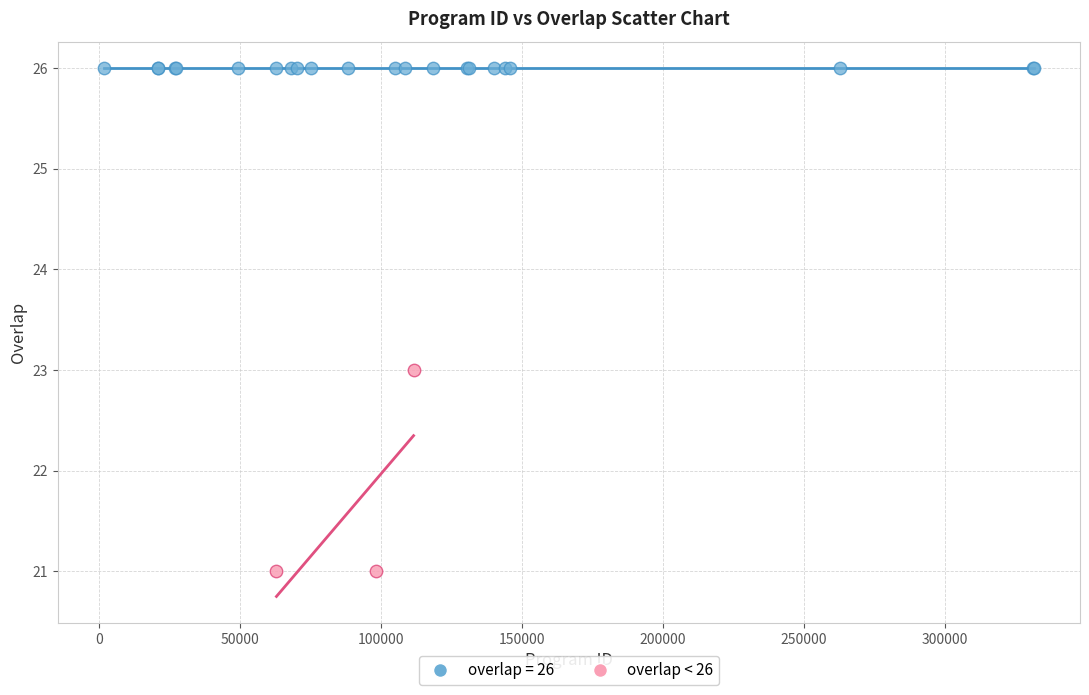

Which series contains the lowest Y value?

overlap < 26